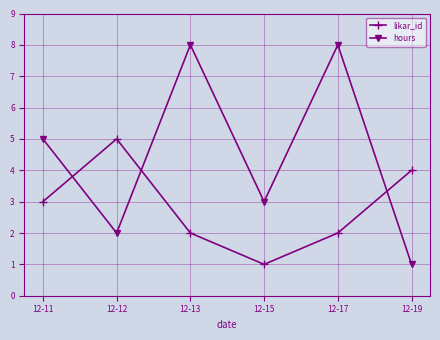

Which series has the largest total across all categories?

hours